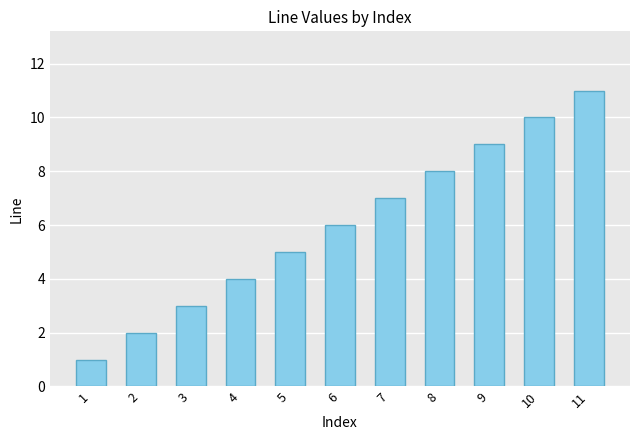

Reading right to left, list all the values displayed in this chart.

11	10	9	8	7	6	5	4	3	2	1